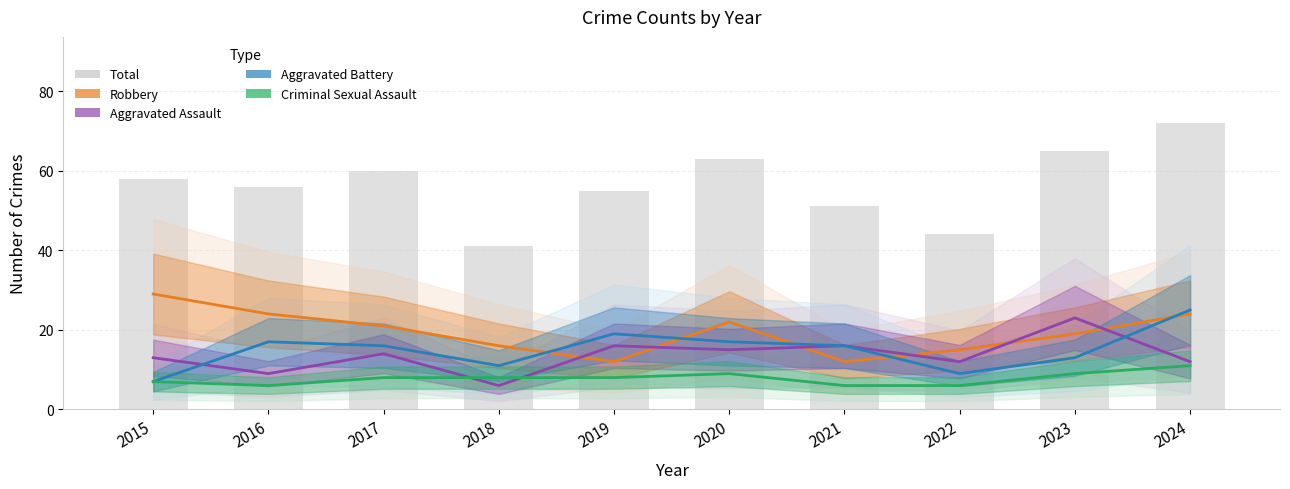

How many groups of bars are there?

10